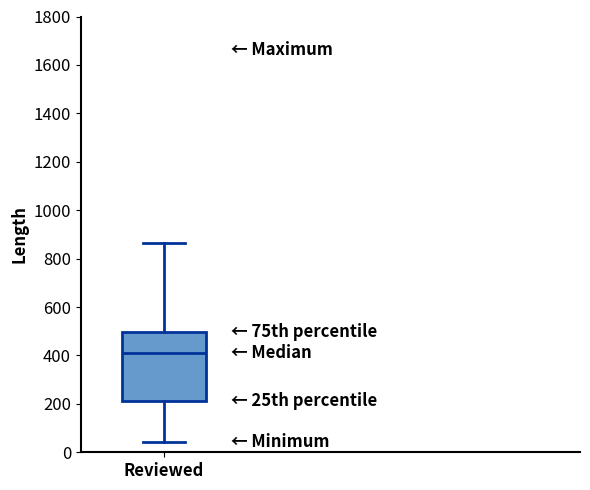

Read this box plot against the y-axis: the position of the median line, the range covered by the box, and the ends of both whiskers. The values are not printed on the chart, so give them approximately, as read against the axis.

median 420, box 220 to 500, whiskers 40 to 860